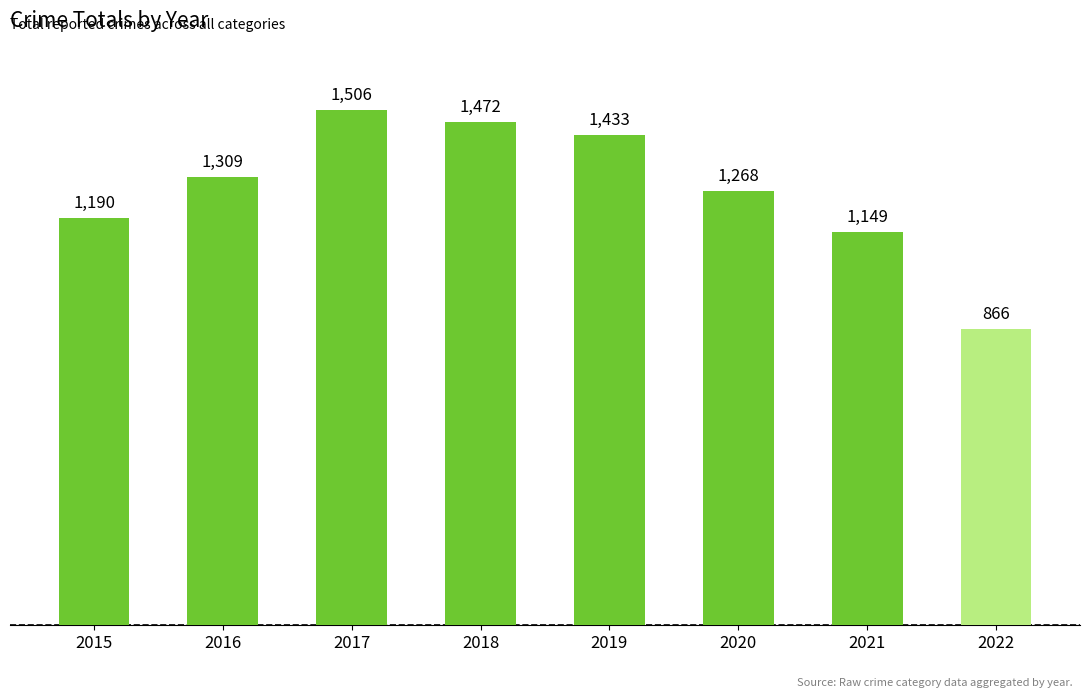

Is it true that the value at 2020 is 1268?

True